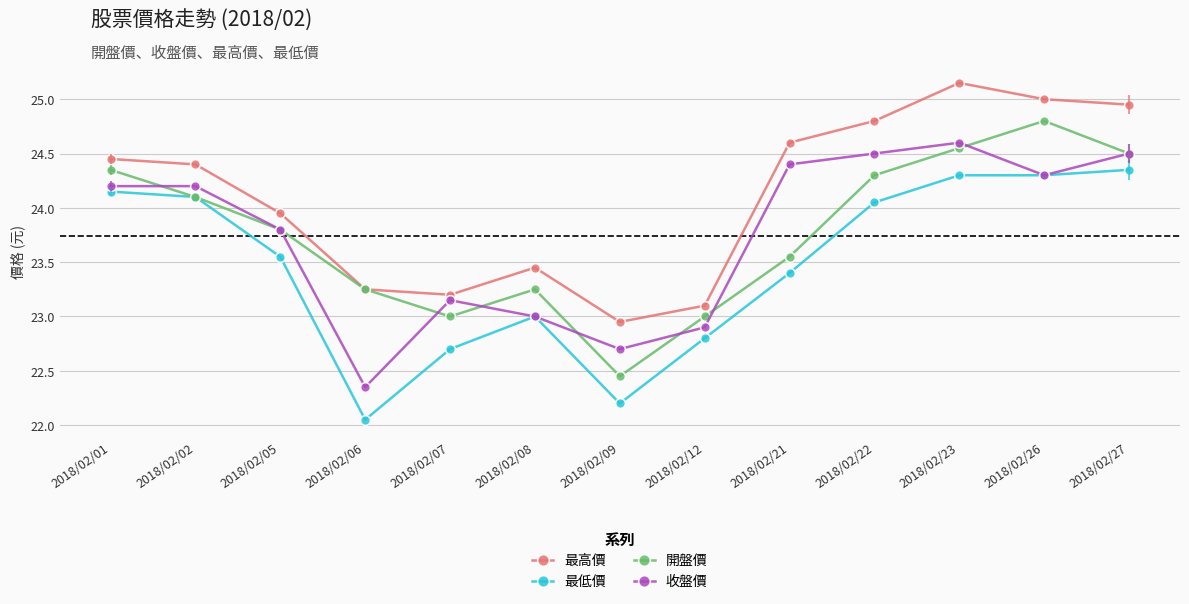

True or false: 最低價 and 最高價 cross at least once.

False